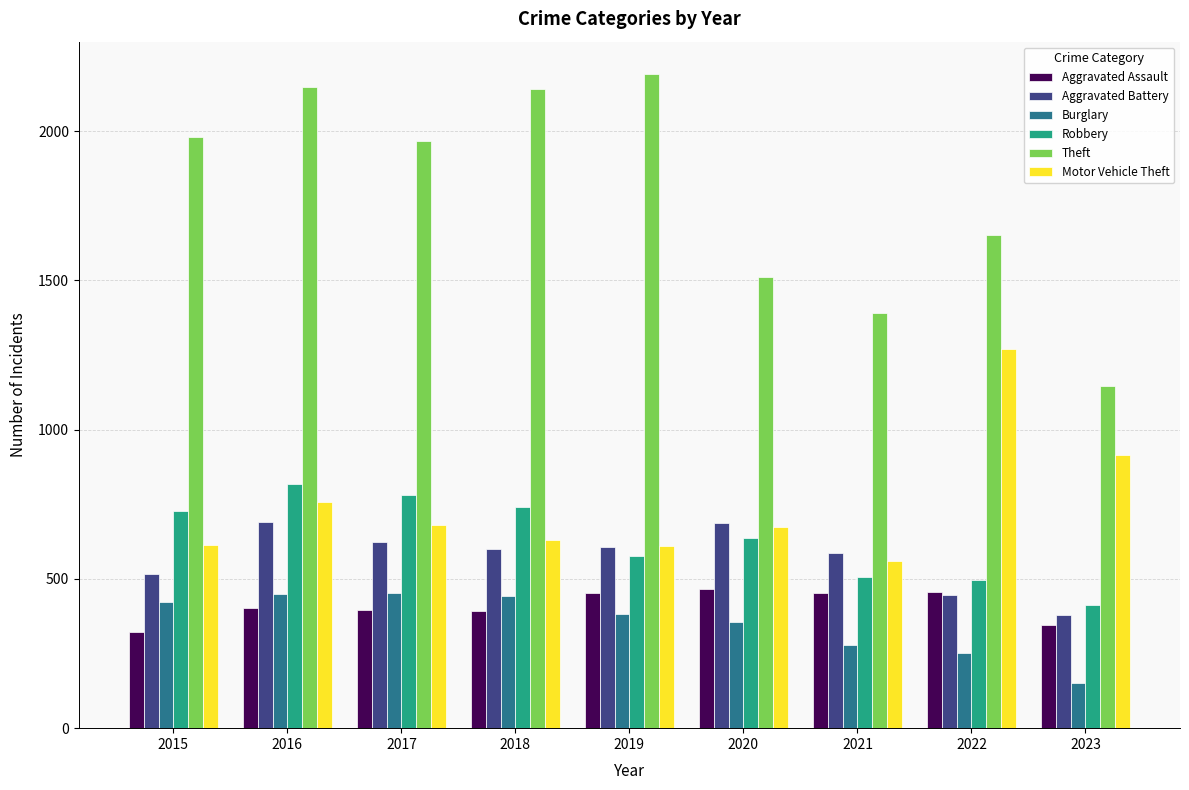

How many groups of bars are there?

9